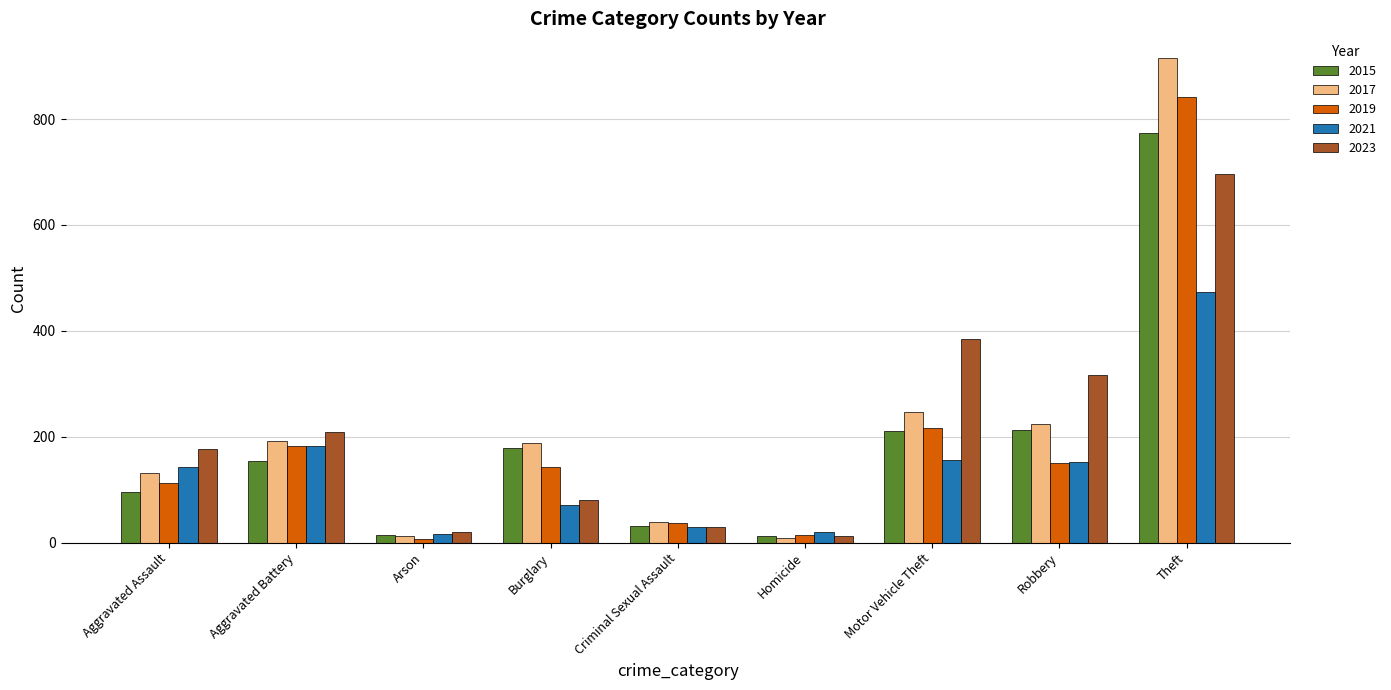

At which category is the sum across all series the highest?

Theft